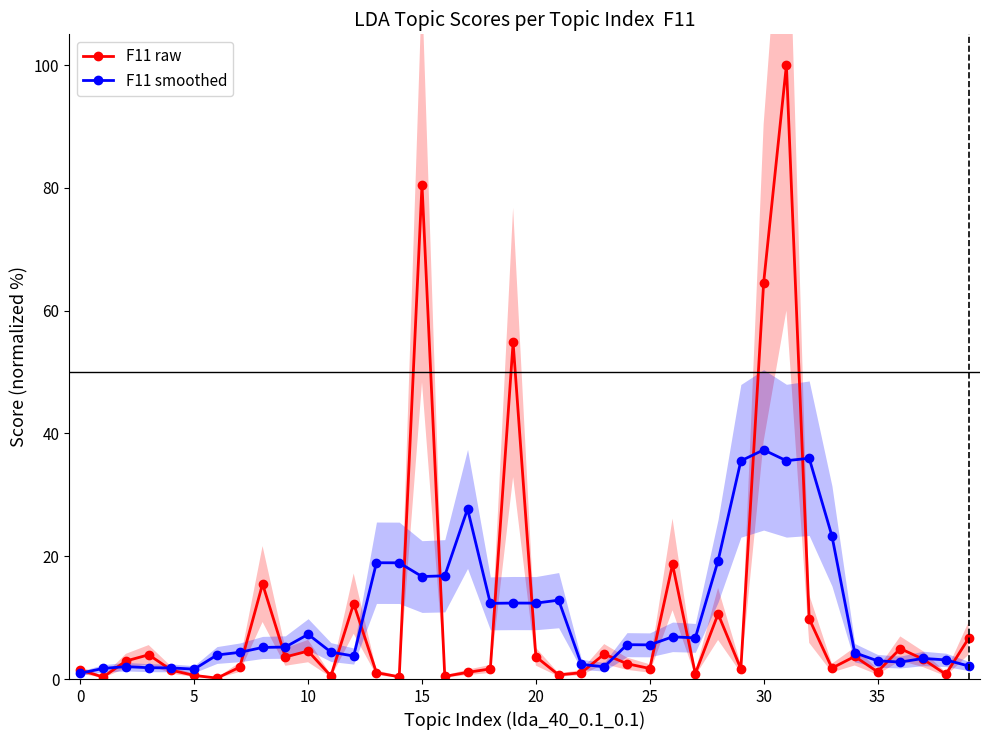

What is the sum of all F11 smoothed values?

427.6